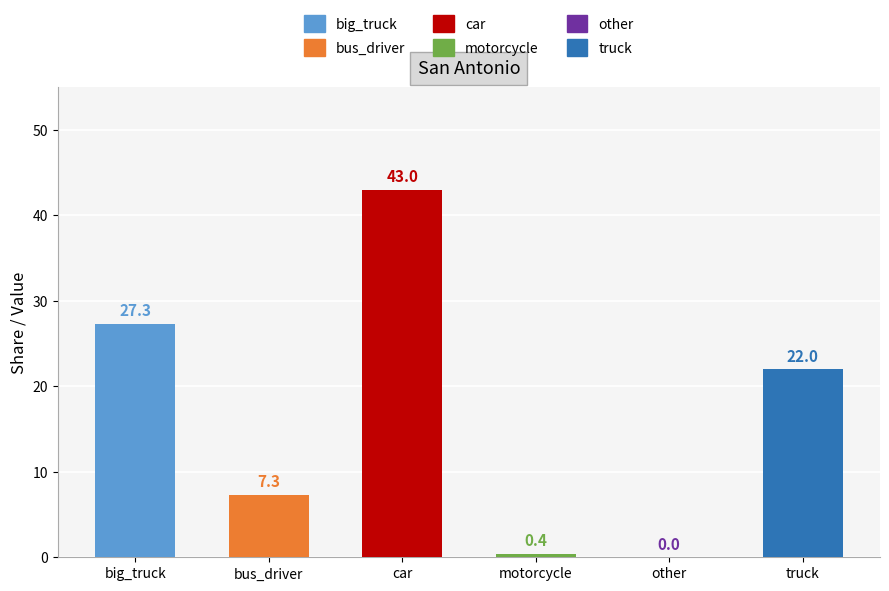

Which label corresponds to the smallest value in the chart?

other